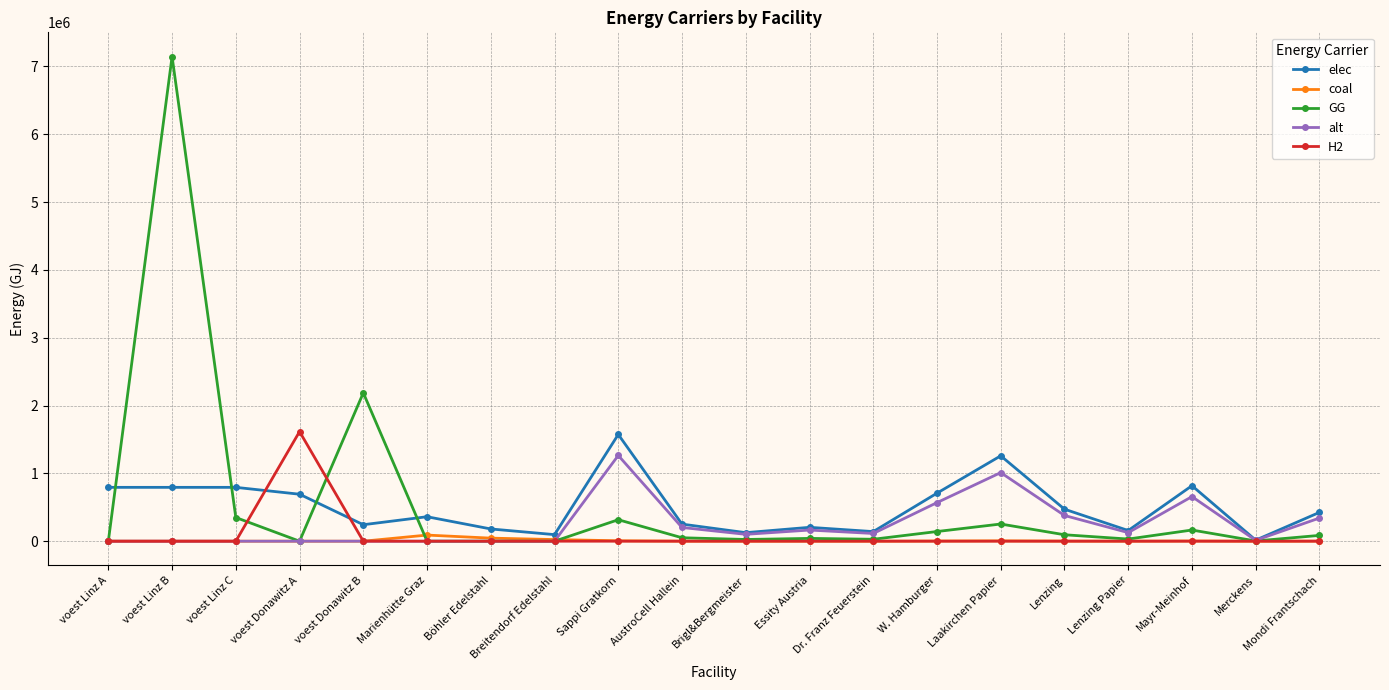

How many values in the GG series are below 50659?

10